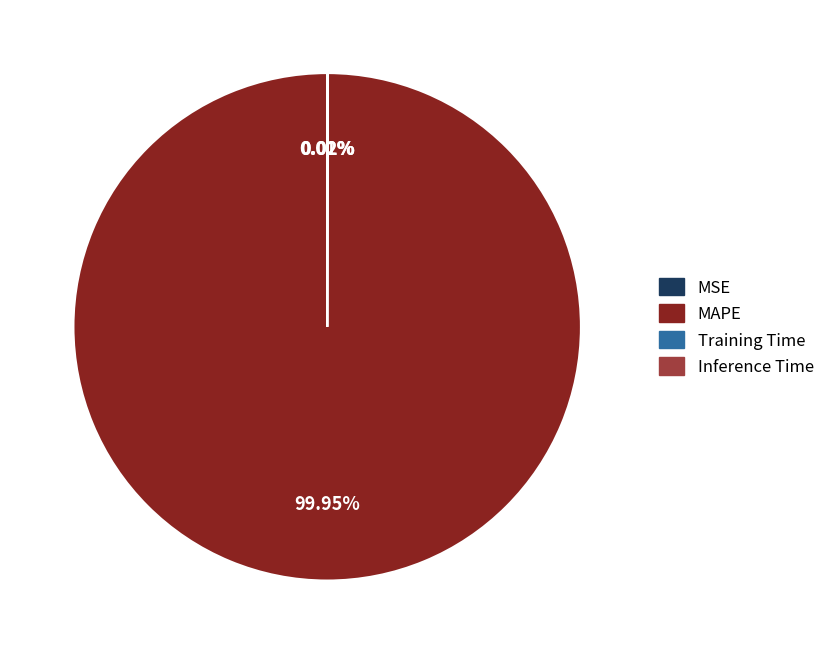

Is there any slice that represents more than half of the pie?

Yes